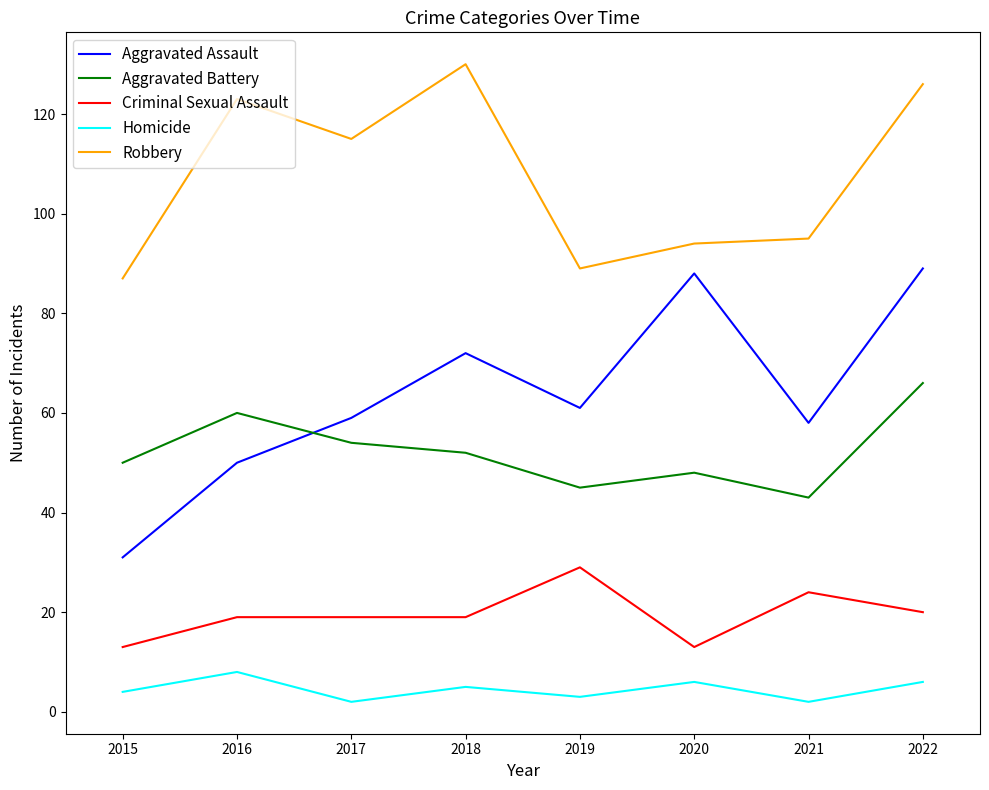

List the series in order of their peak value, lowest first.

Homicide, Criminal Sexual Assault, Aggravated Battery, Aggravated Assault, Robbery